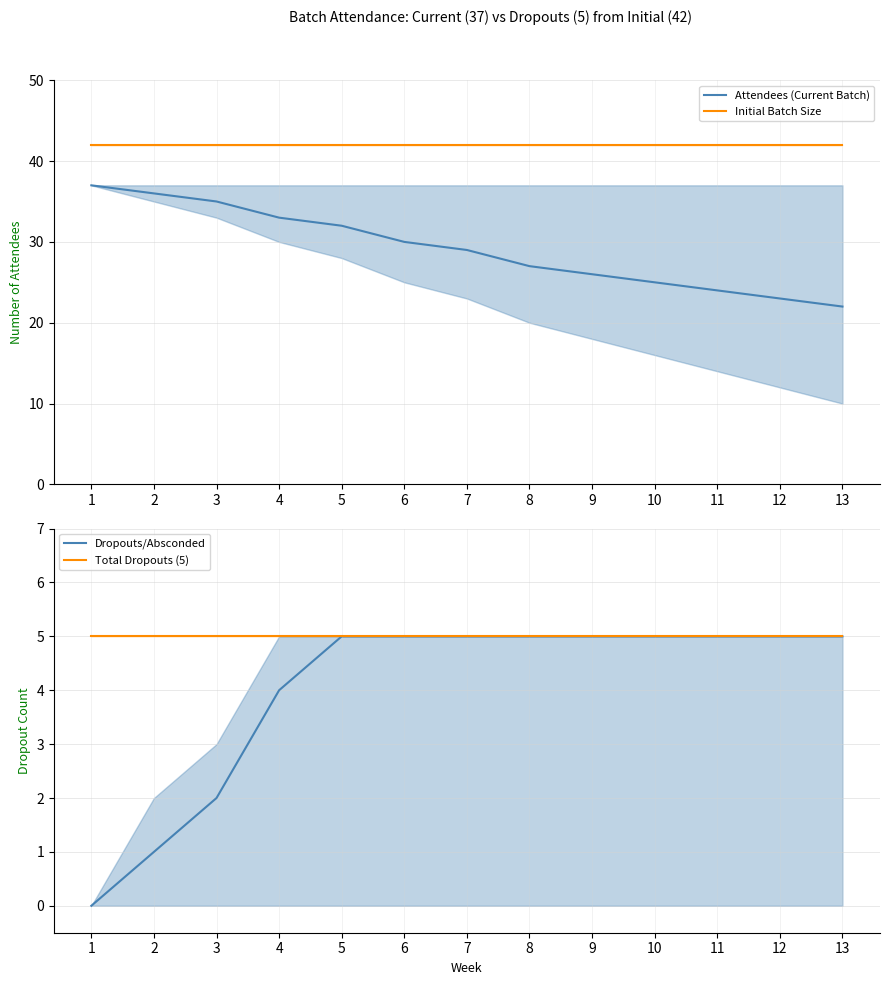

Between 3 and 6, which series saw the biggest shift?

Attendees (Current Batch)